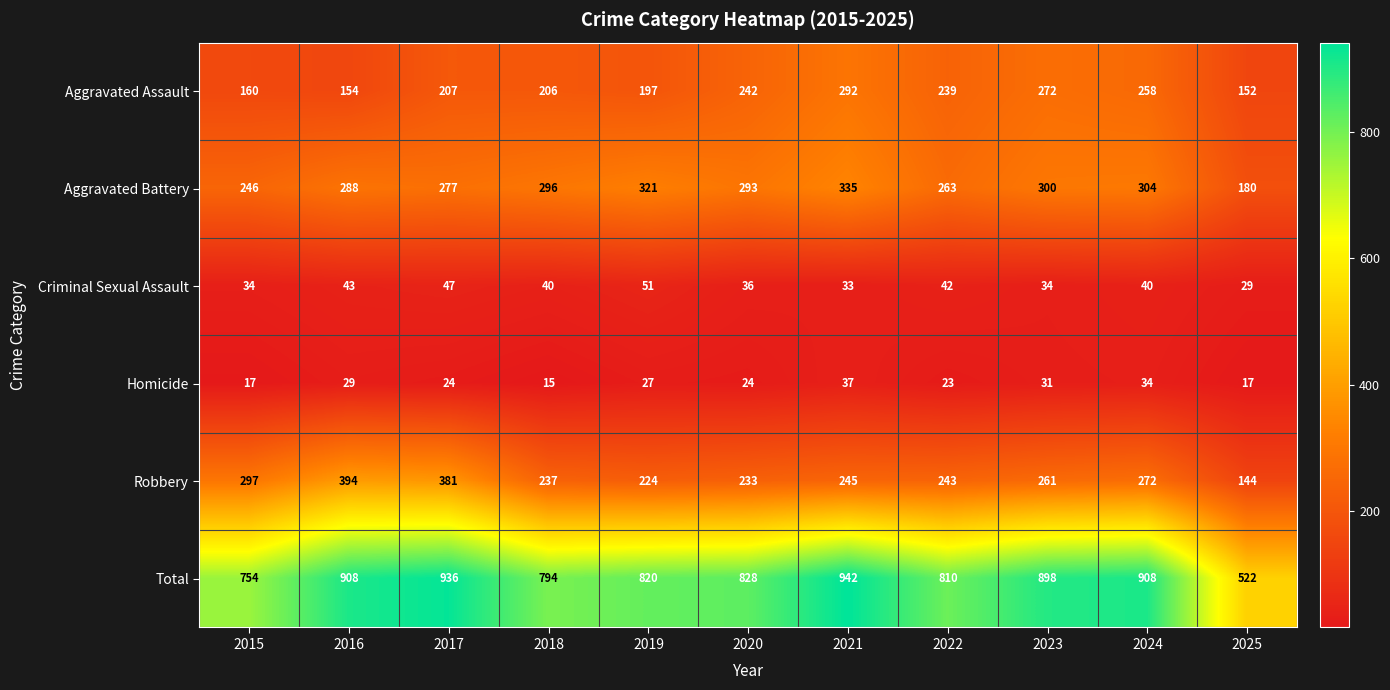

Which series changed the most between 2015 and 2023?

Total